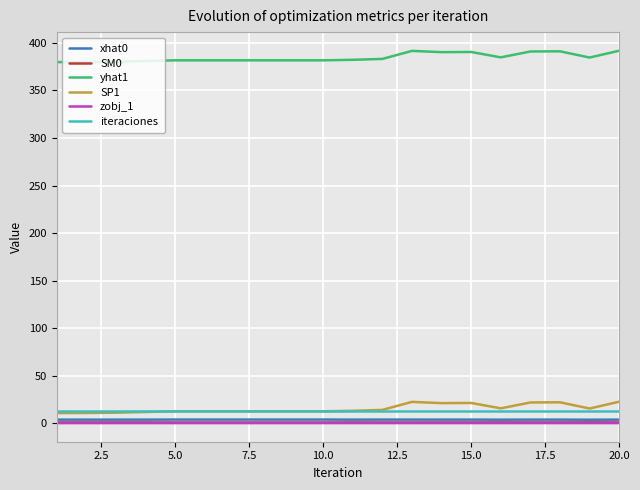

What is the difference between the maximum and minimum values in the xhat0 series?

0.2